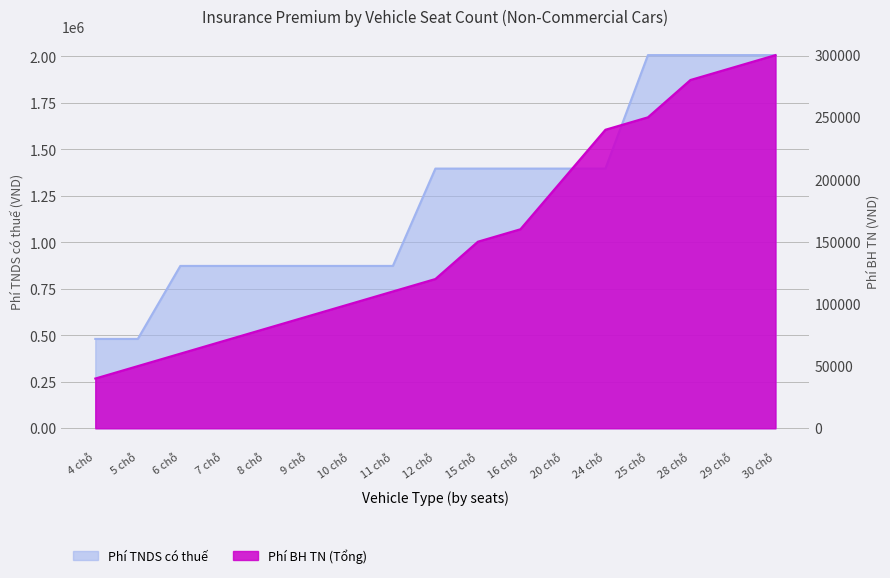

Does the chart display data point markers on the line(s)?

No